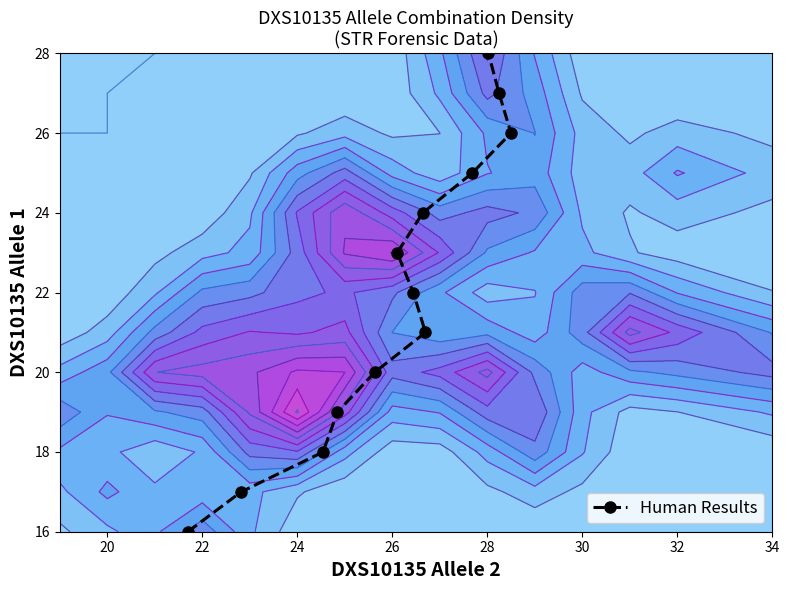

True or false: the data shows 12 at 11.

False